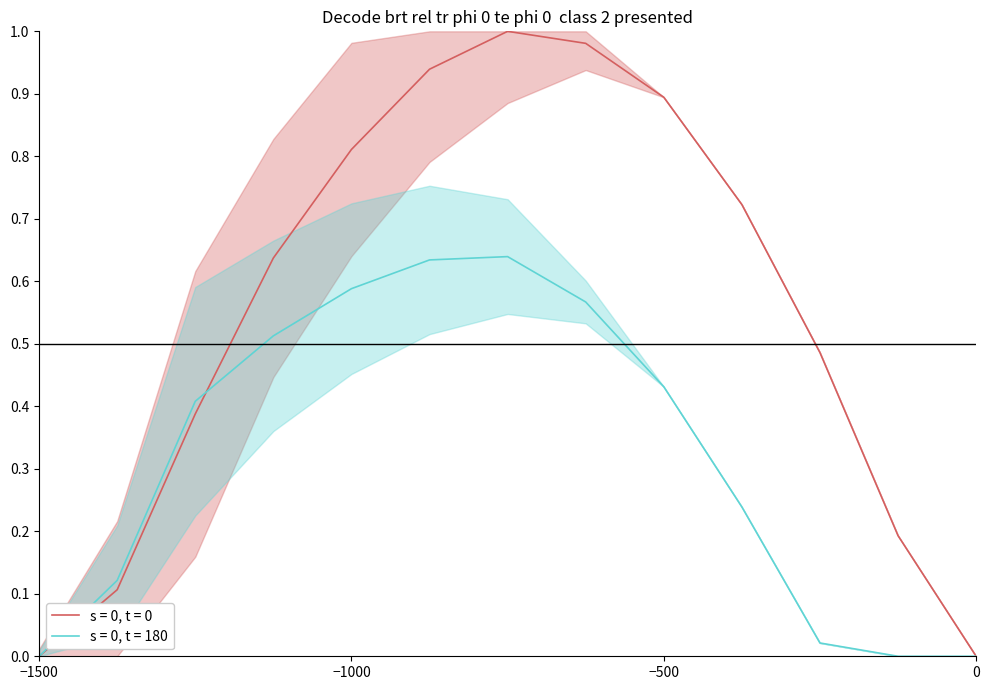

The value of s = 0, t = 180 at −1500 is 0.0. True or false?

True